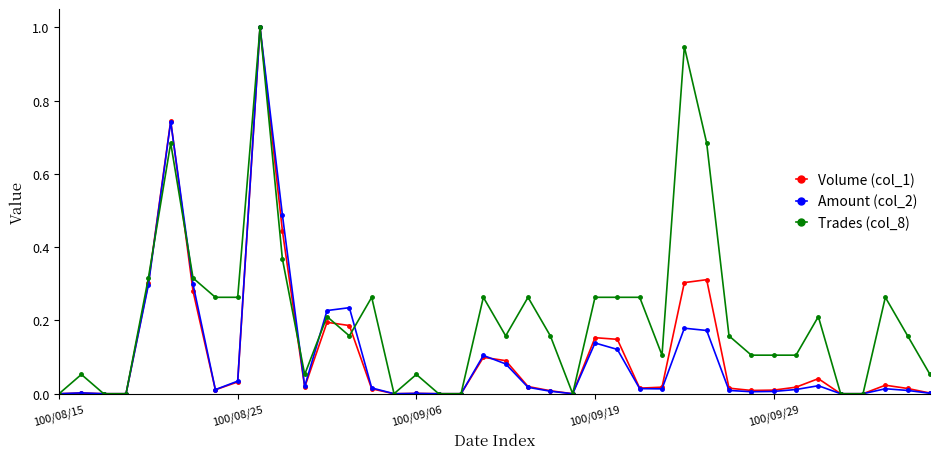

What is the maximum value for Trades (col_8)?

1.0